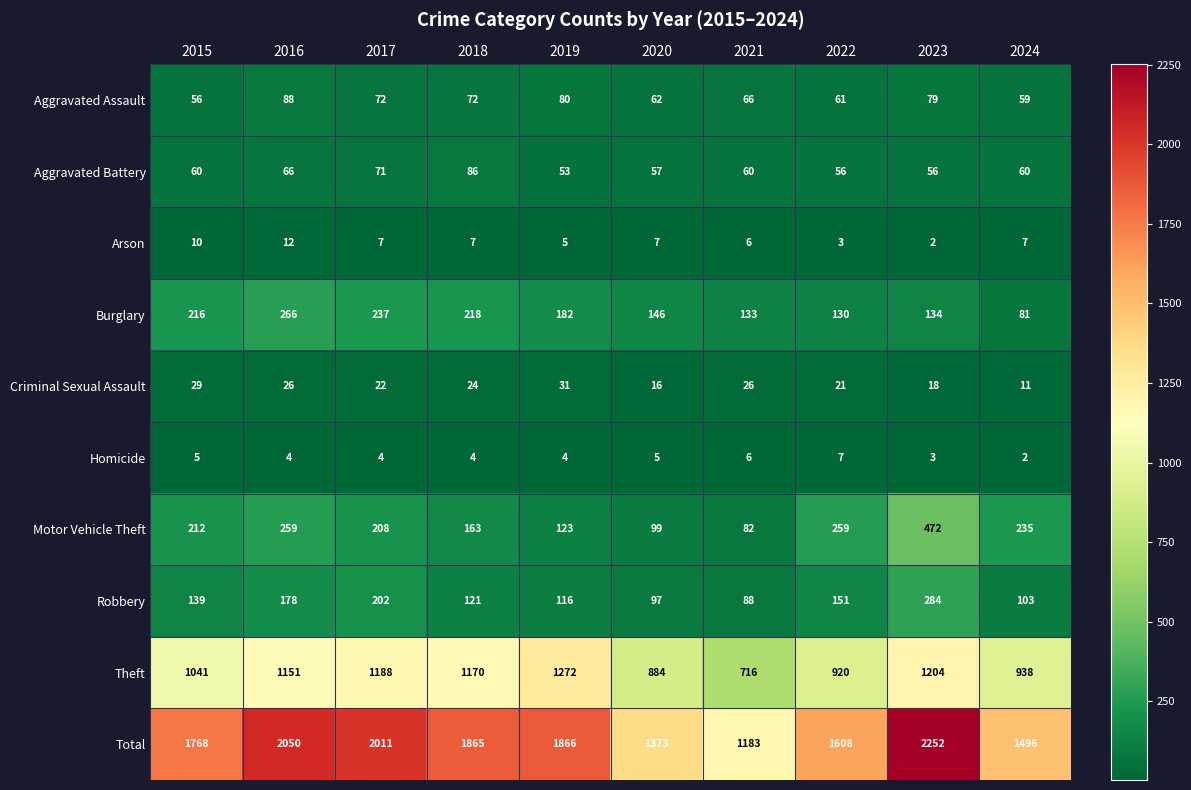

What value does the Burglary series have at 2024?

81